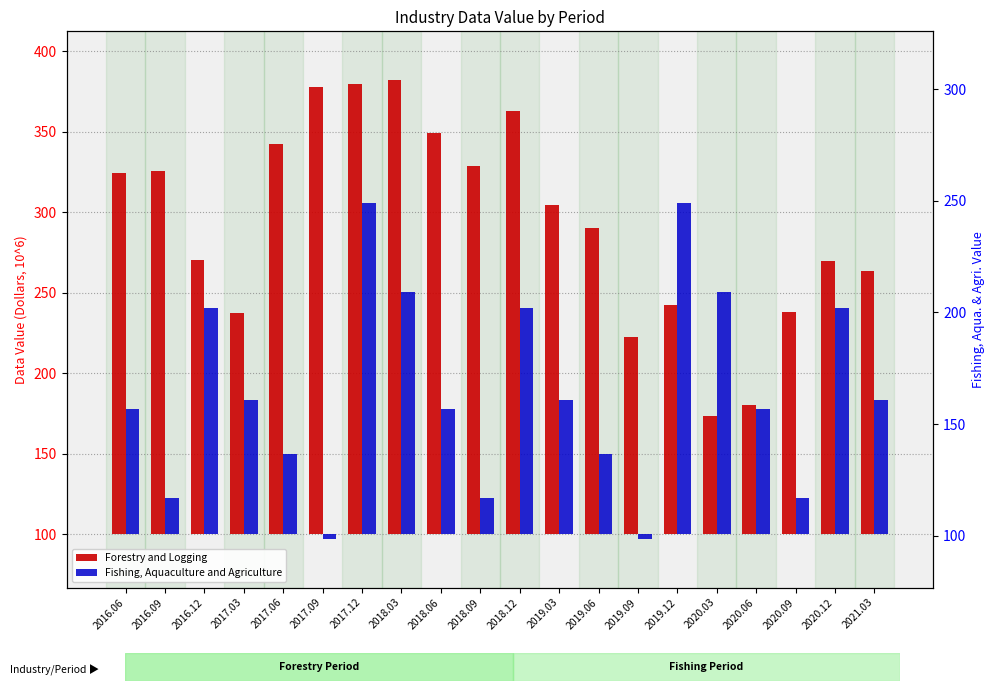

Reading left to right, list all the values displayed in this chart.

Forestry and Logging: 224.7	225.7	170.5	137.5	242.5	277.9	279.7	282.5	249.4	228.7	262.8	204.7	190.3	122.6	142.4	73.2	80.0	138.3	169.9	163.6
Fishing, Aquaculture and Agriculture: 78.0	22.3	140.4	83.3	49.8	-3.2	205.8	150.2	78.0	22.3	140.4	83.3	49.8	-3.2	205.8	150.2	78.0	22.3	140.4	83.3